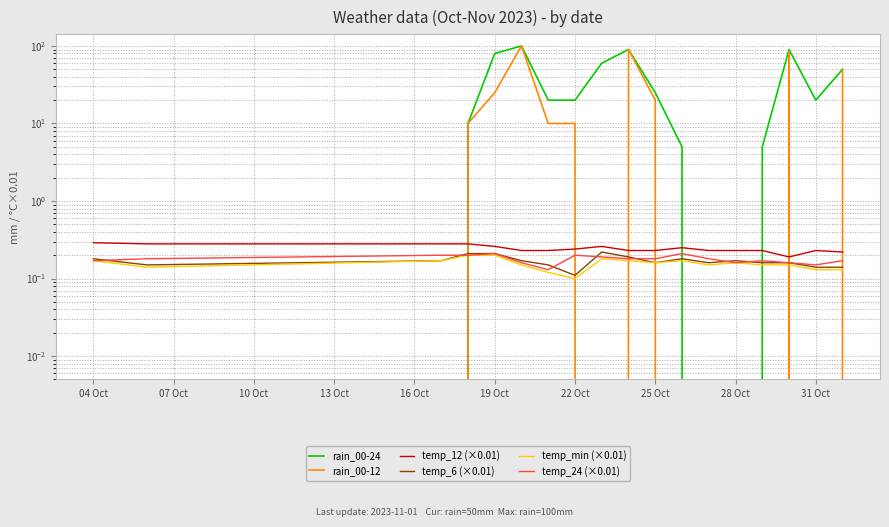

Reading left to right, list all the values displayed in this chart.

rain_00-24: 0.0	0.0	0.0	10.0	80.0	100.0	20.0	20.0	60.0	90.0	25.0	5.0	0.0	0.0	5.0	90.0	20.0	50.0
rain_00-12: 0.0	0.0	0.0	10.0	25.0	100.0	10.0	10.0	0.0	90.0	20.0	0.0	0.0	0.0	0.0	85.0	0.0	50.0
temp_12 (×0.01): 0.3	0.3	0.3	0.3	0.3	0.2	0.2	0.2	0.3	0.2	0.2	0.2	0.2	0.2	0.2	0.2	0.2	0.2
temp_6 (×0.01): 0.2	0.1	0.2	0.2	0.2	0.2	0.1	0.1	0.2	0.2	0.2	0.2	0.2	0.2	0.2	0.2	0.1	0.1
temp_min (×0.01): 0.2	0.1	0.2	0.2	0.2	0.1	0.1	0.1	0.2	0.2	0.2	0.2	0.1	0.2	0.1	0.1	0.1	0.1
temp_24 (×0.01): 0.2	0.2	0.2	0.2	0.2	0.2	0.1	0.2	0.2	0.2	0.2	0.2	0.2	0.2	0.2	0.2	0.1	0.2